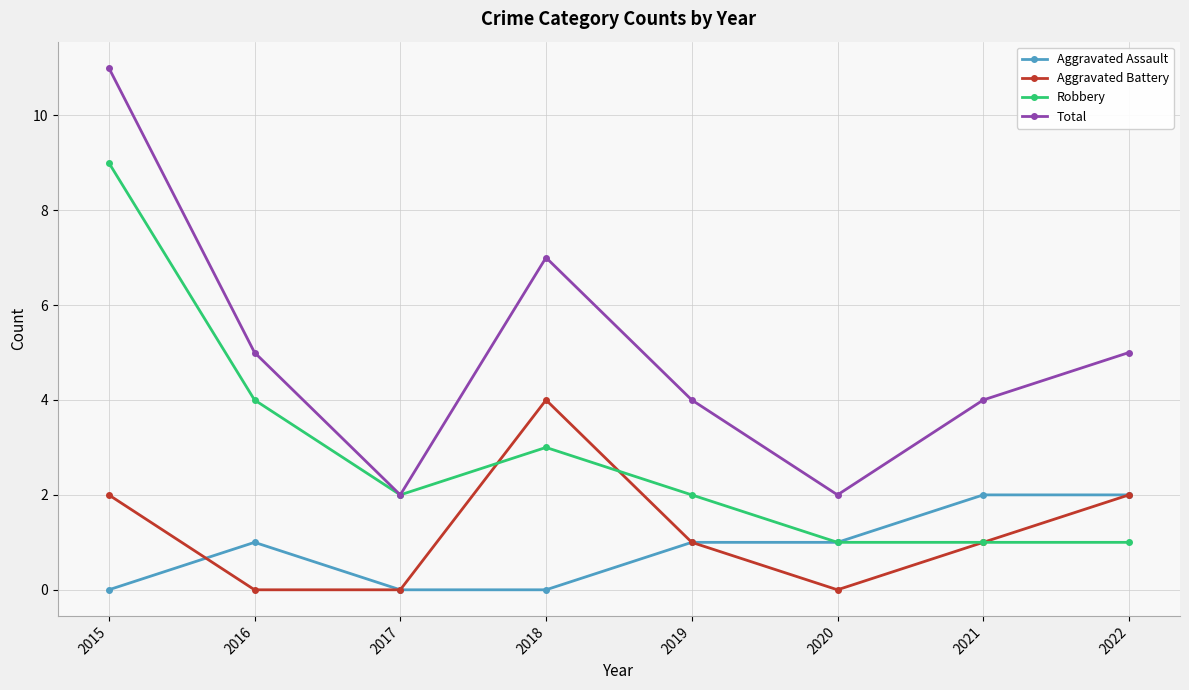

Is the value of Aggravated Assault at 2017 greater than the value of Total at 2016?

No